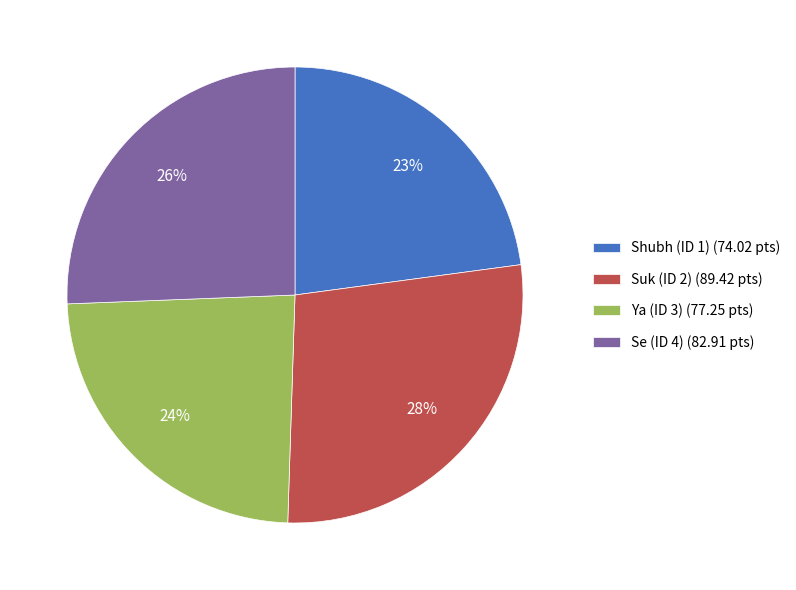

What is the ratio of the value at Suk (ID 2) (89.42 pts) to the value at Shubh (ID 1) (74.02 pts)?

1.2